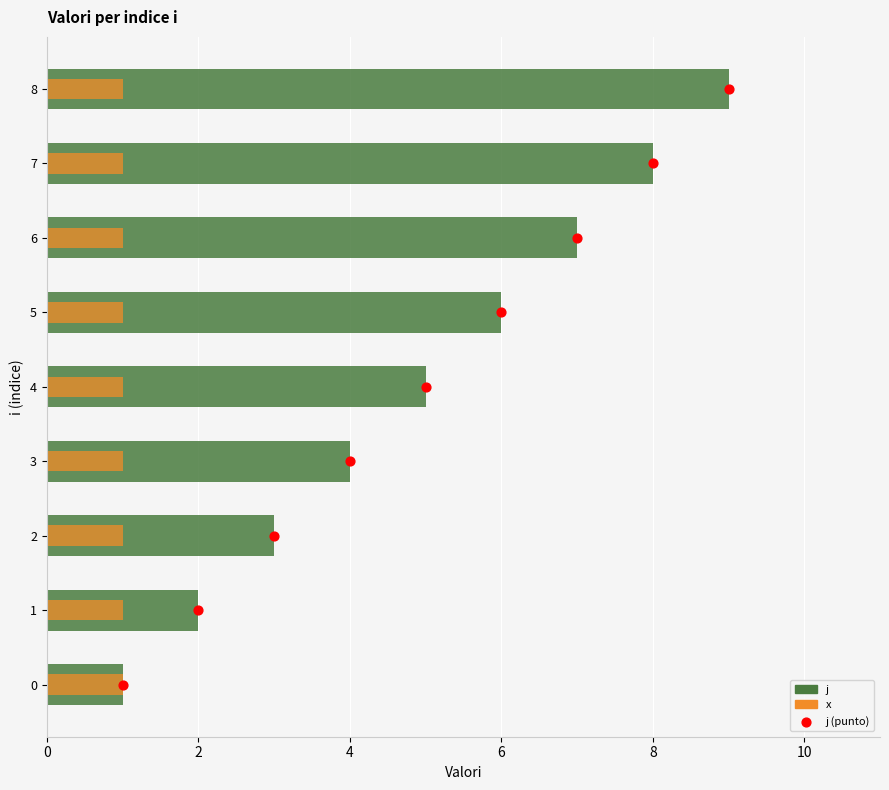

At which category is the sum across all series the highest?

8